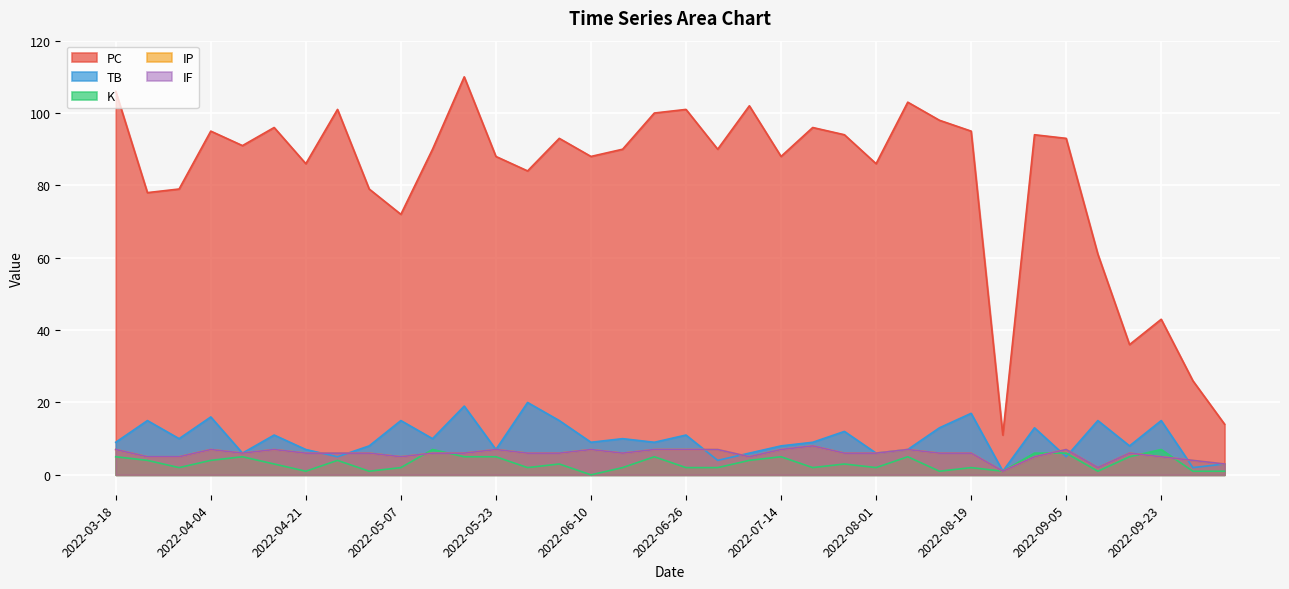

What is the difference between the maximum and second lowest values in the K series?

6